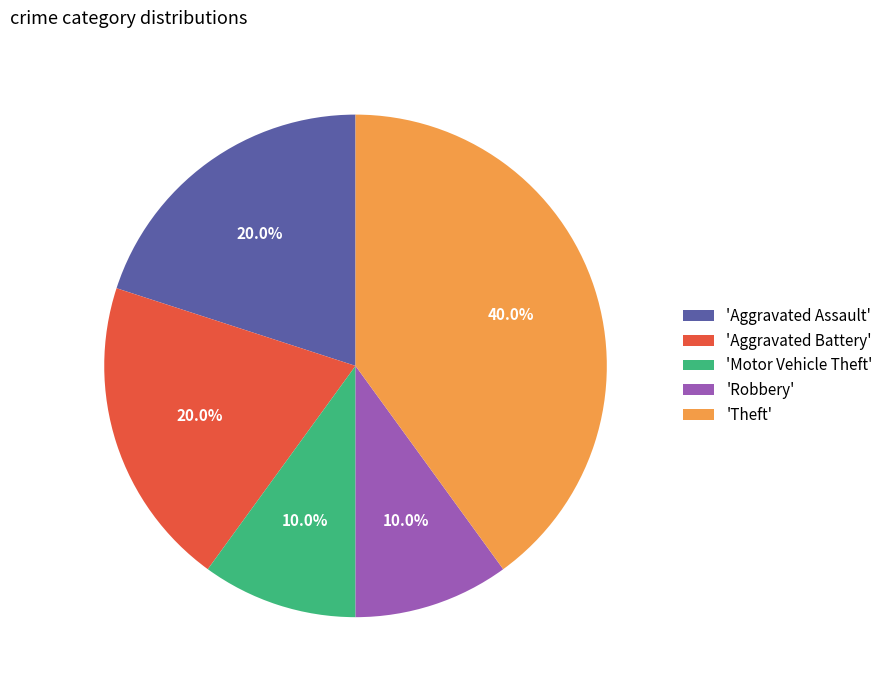

Between 'Robbery' and 'Aggravated Battery', which is larger?

'Aggravated Battery'